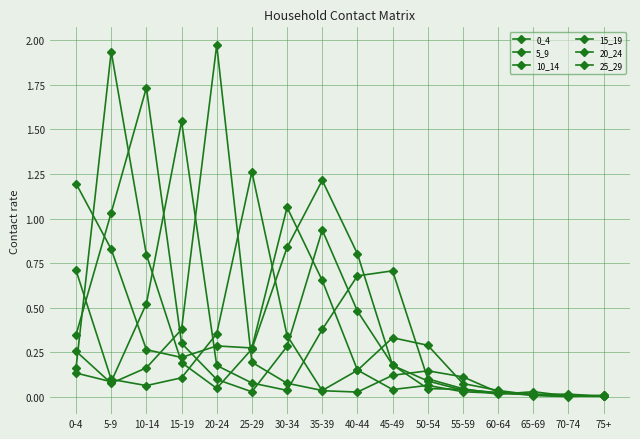

How many data points does each series have?

16